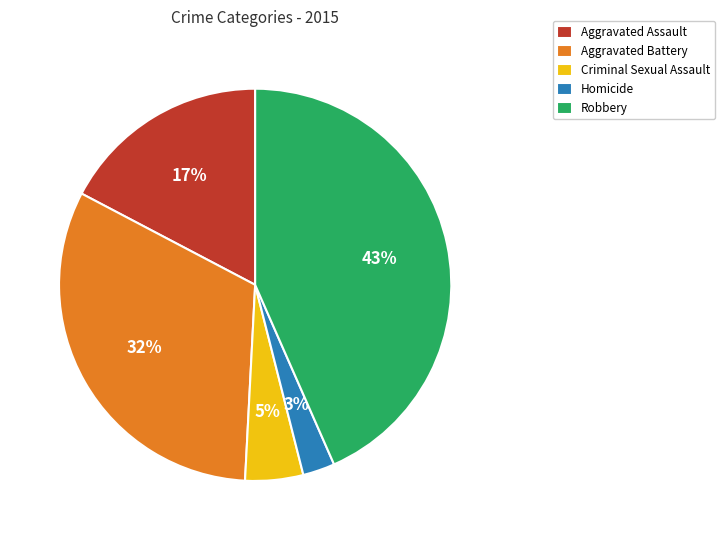

Is it true that Homicide is 3% of the pie?

True